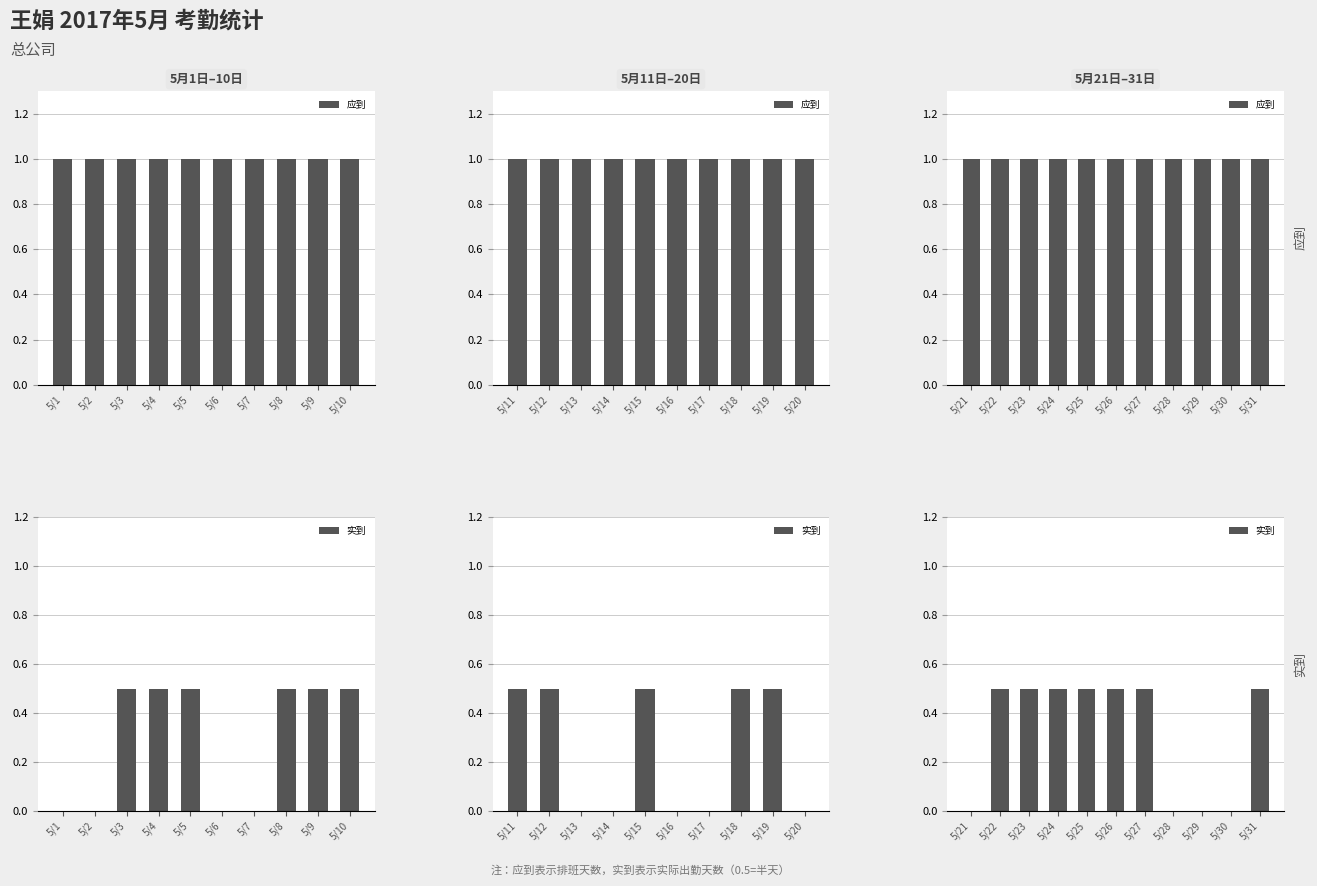

At which label is 应到 closest to 1?

5/21